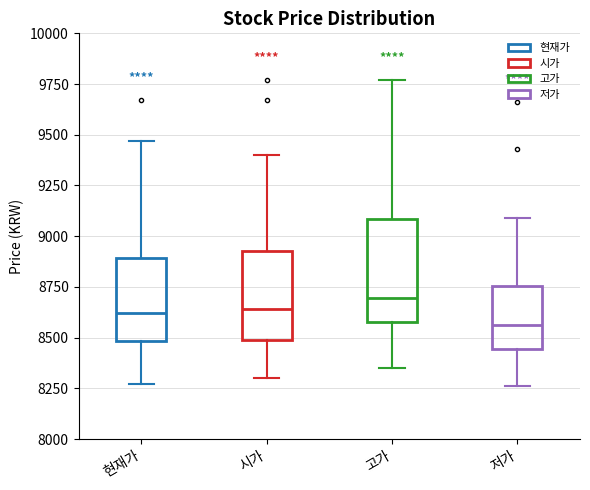

Comparing the boxes themselves (not the whiskers), which one is the tallest?

고가